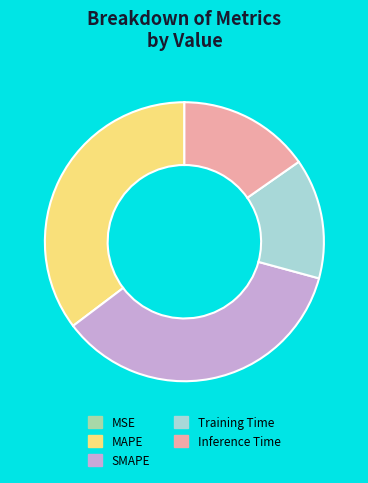

Is Training Time the majority of the pie?

No